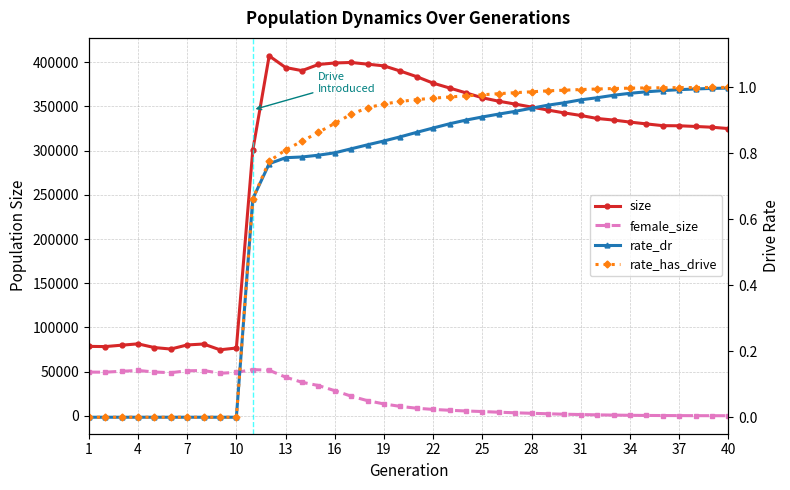

The value of female_size at 13 is 19993.9. True or false?

False